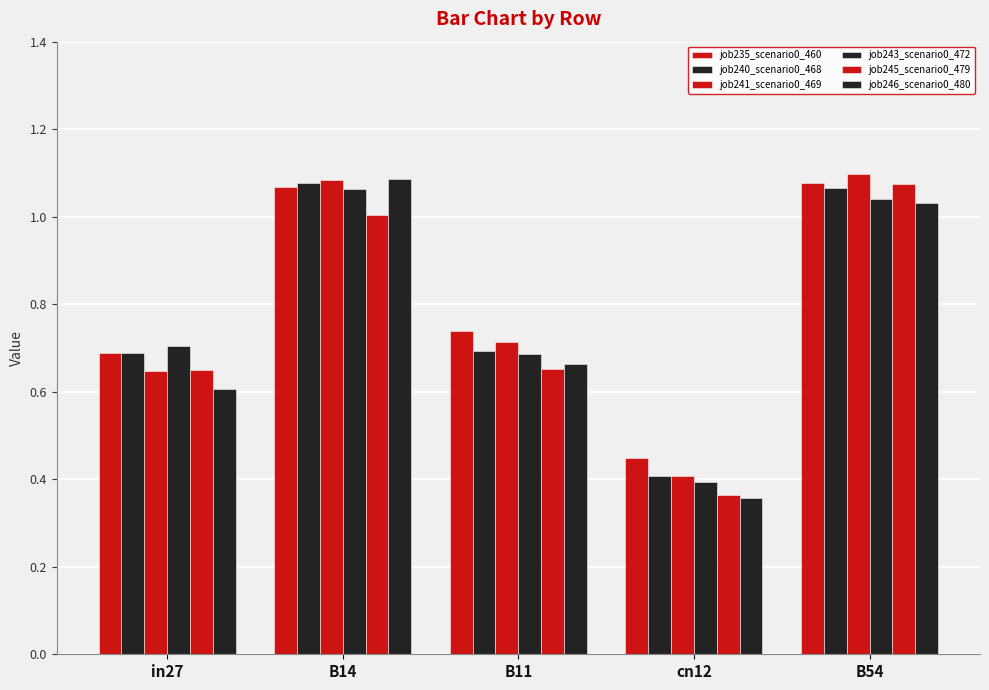

Count the number of data series in this chart.

6